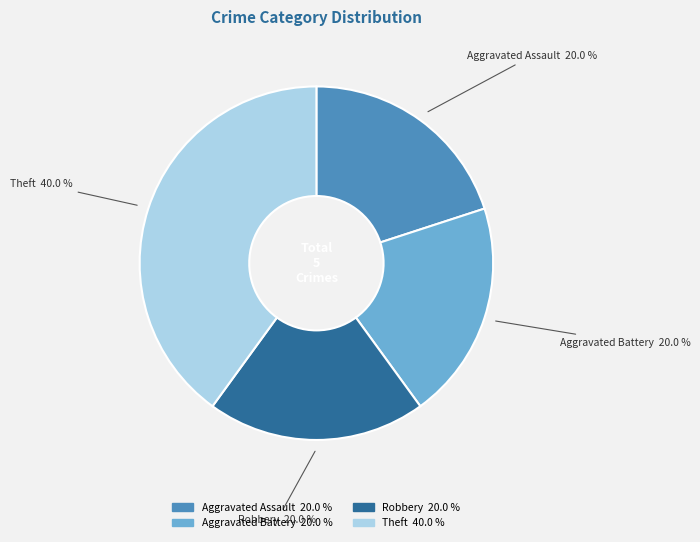

Approximately how many times larger is the value at Aggravated Assault compared to Aggravated Battery?

1.0